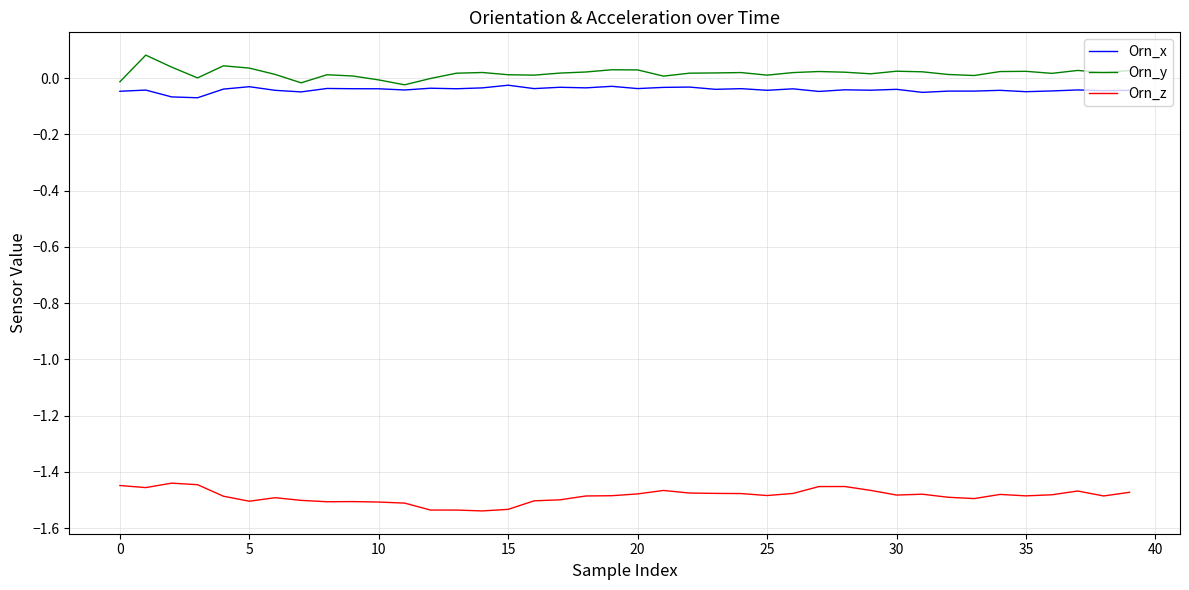

How many distinct data groups are displayed?

3